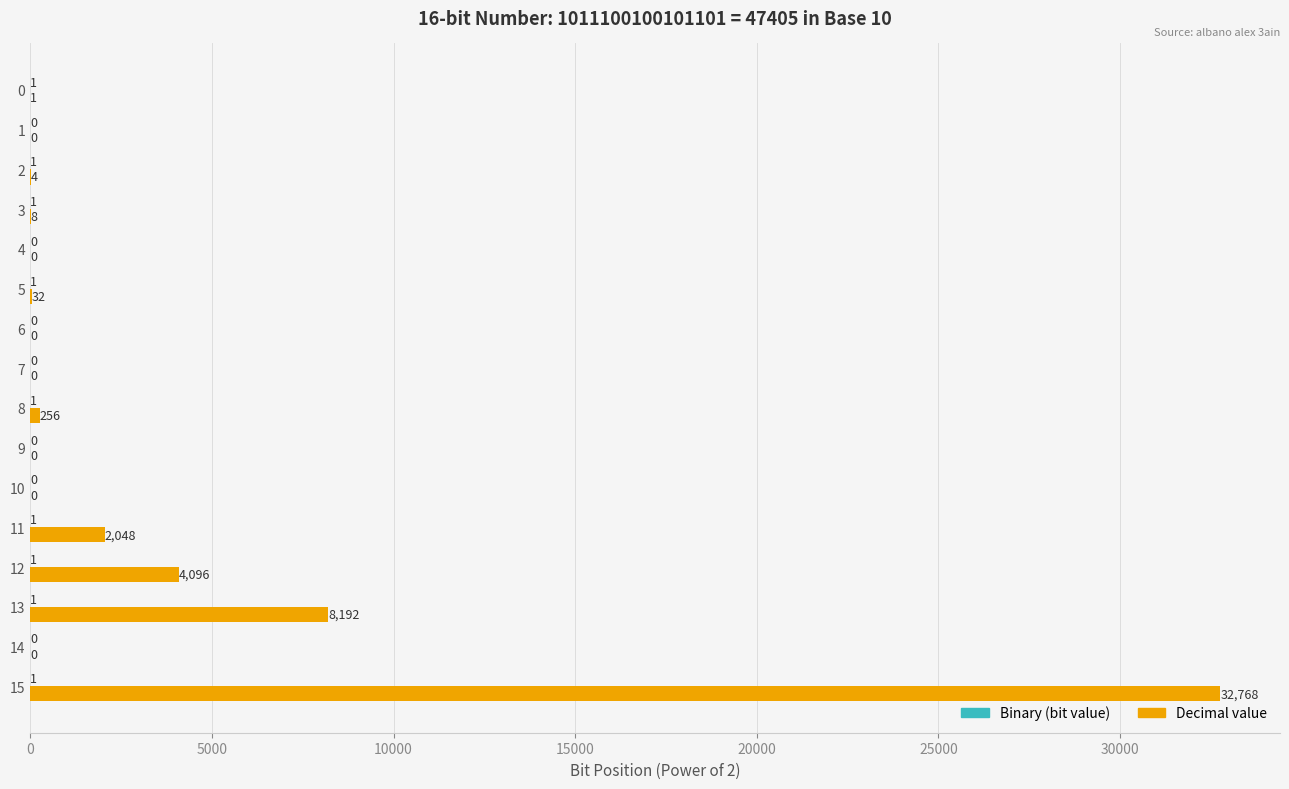

At which category is the sum across all series the highest?

15